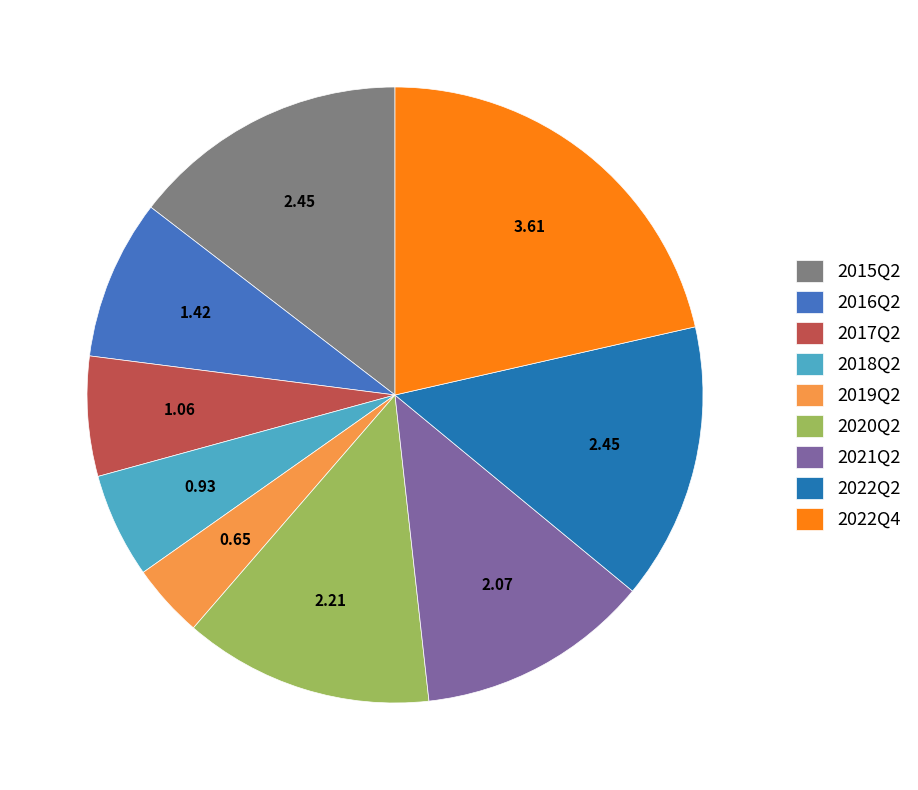

Is there a majority slice in this chart?

No